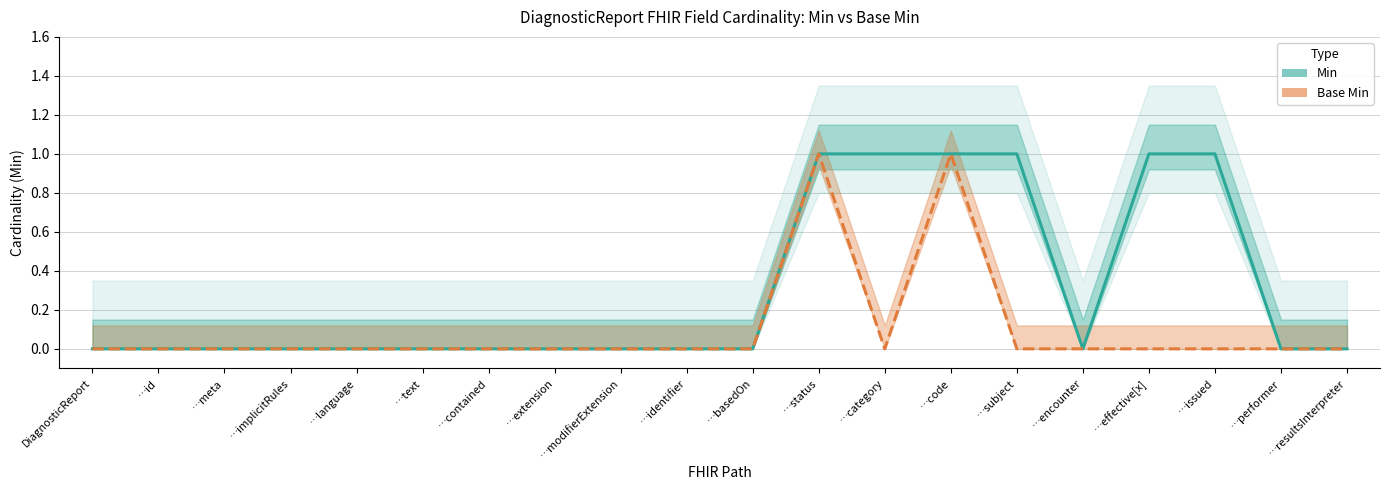

What is the label of the 8th point from the right?

…category